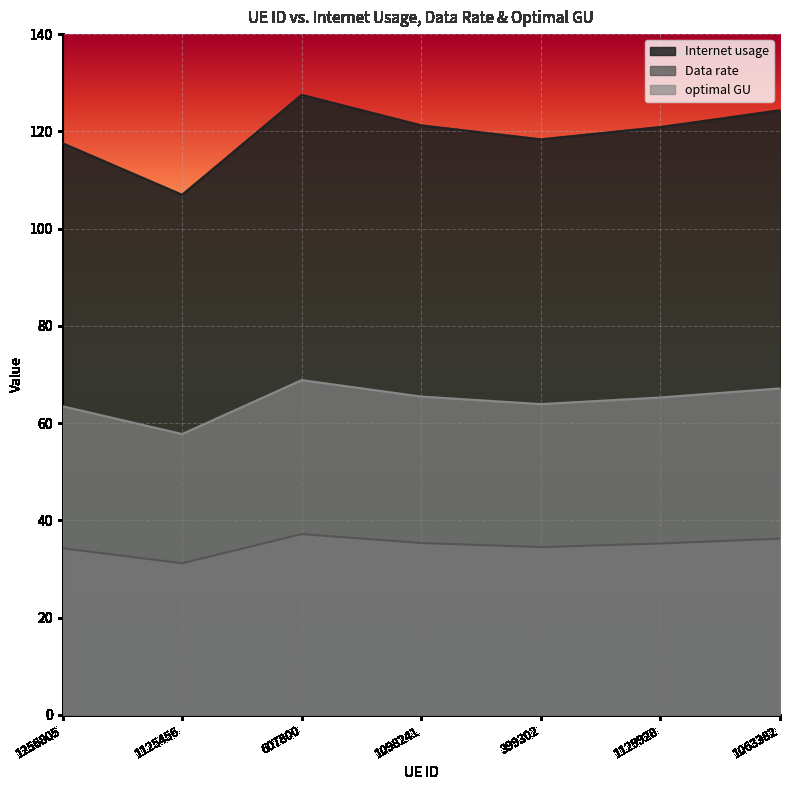

How many data points in Internet usage are above 120?

4